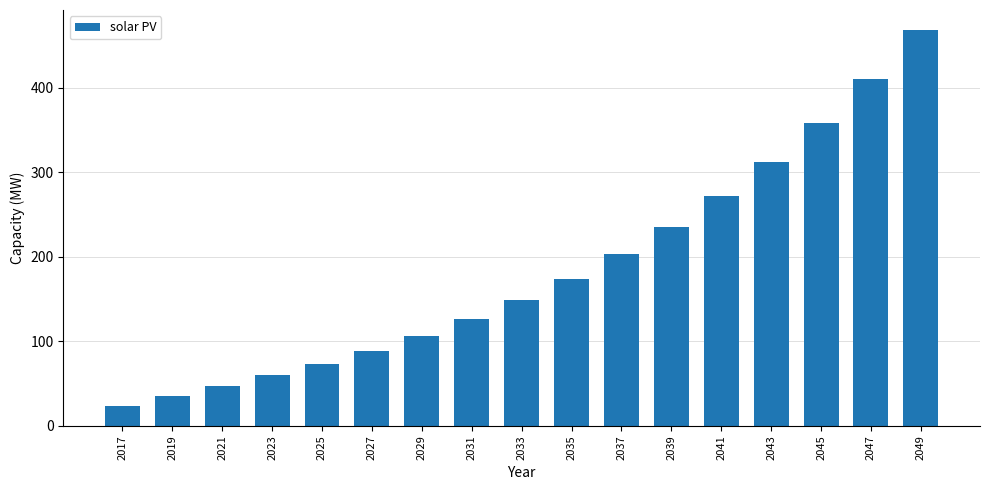

What is the minimum value shown in the chart?

23.9